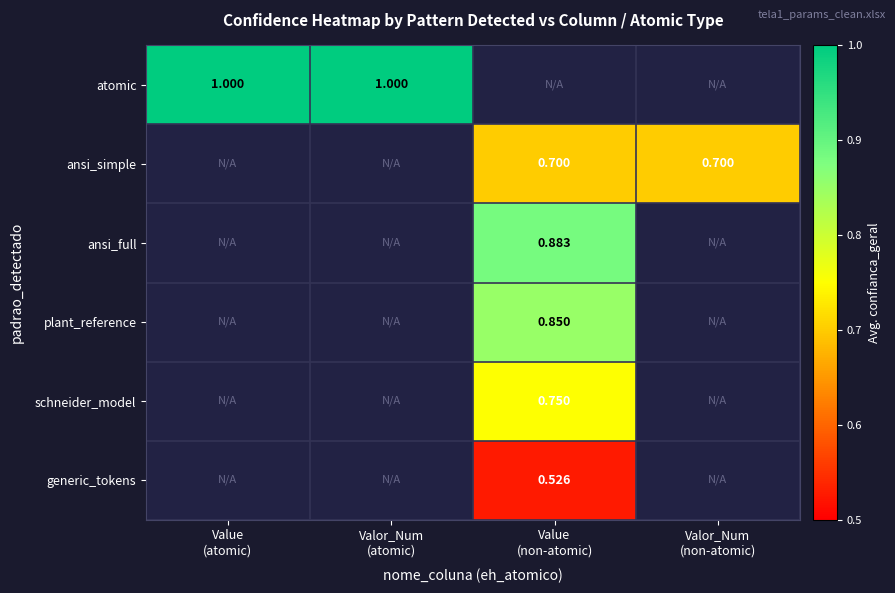

Which has a higher value, Valor_Num
(atomic) or Value
(atomic)?

Valor_Num
(atomic)